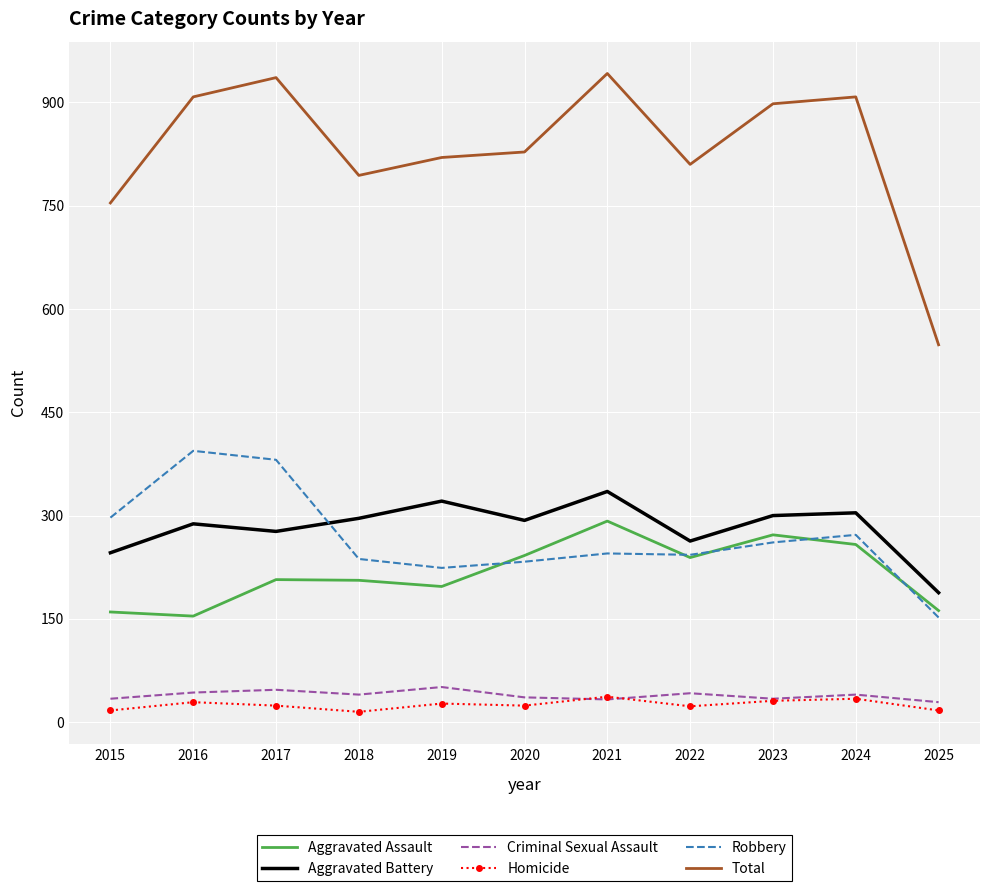

The Criminal Sexual Assault series shows 34 at 2023. True or false?

True